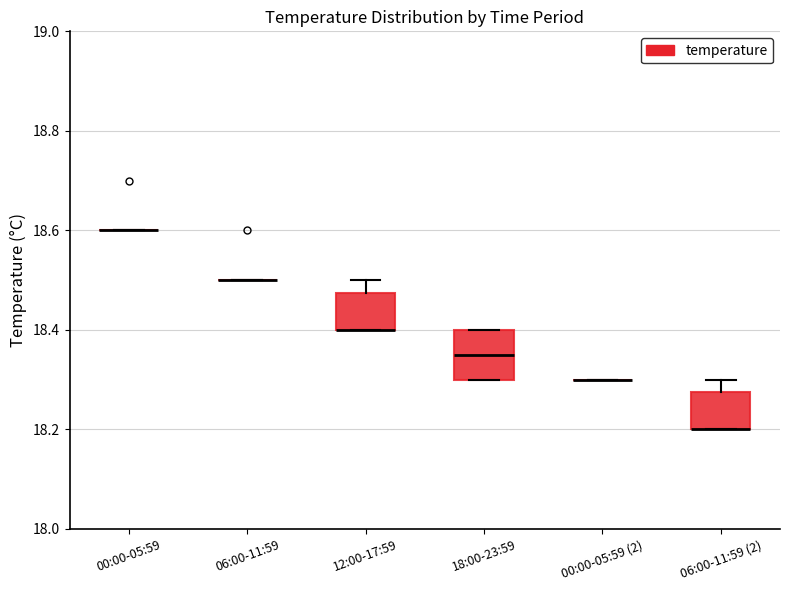

Reading left to right, read every box against the y-axis: the position of its median line, the range the box covers, and the ends of its whiskers. The values are not printed on the chart, so give them approximately, as read against the axis.

00:00-05:59: box collapsed to a line at 18.60, whiskers 18.60 to 18.60
06:00-11:59: box collapsed to a line at 18.50, whiskers 18.50 to 18.50
12:00-17:59: median 18.40 (drawn on the box's lower edge), box 18.40 to 18.48, whiskers 18.40 to 18.50
18:00-23:59: median 18.36, box 18.30 to 18.40, whiskers 18.30 to 18.40
00:00-05:59 (2): box collapsed to a line at 18.30, whiskers 18.30 to 18.30
06:00-11:59 (2): median 18.20 (drawn on the box's lower edge), box 18.20 to 18.28, whiskers 18.20 to 18.30